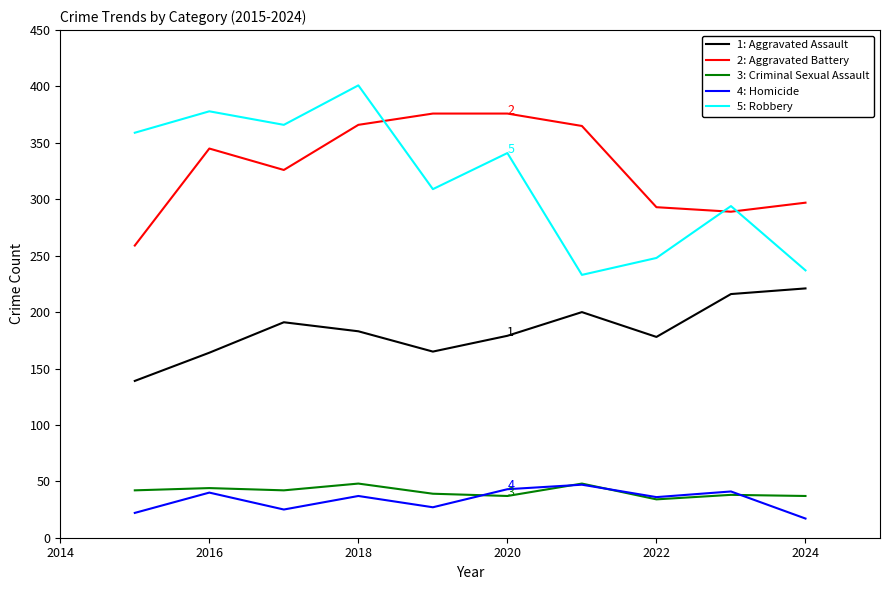

What is the smallest value displayed?

17